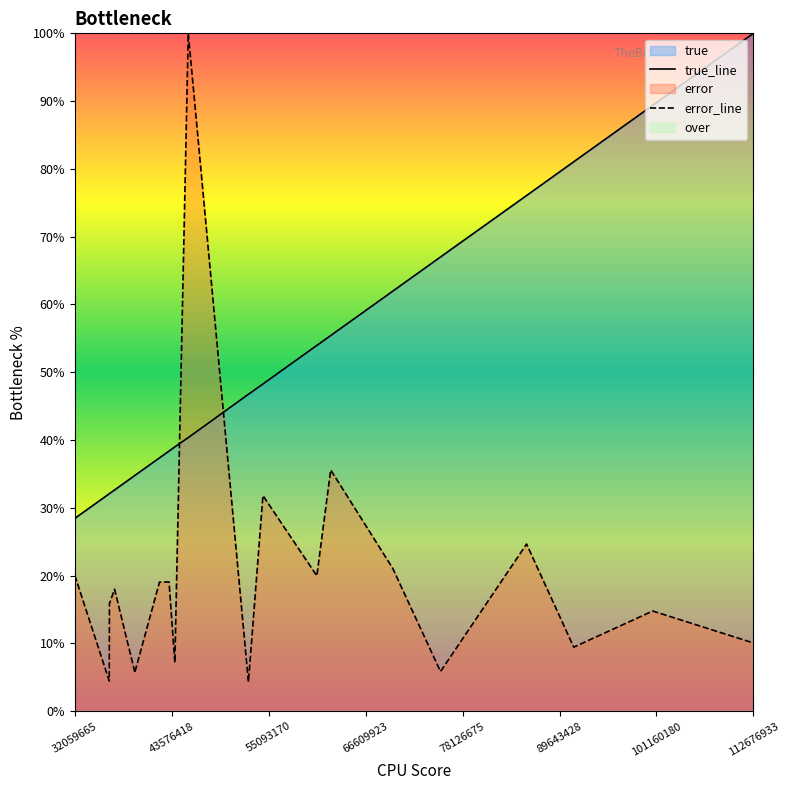

Reading right to left, extract all data points from this chart.

true_line: 100.0	89.4	81.1	76.1	67.0	62.0	55.4	54.0	48.3	46.8	40.4	39.0	38.4	37.4	34.8	34.8	32.6	32.1	32.1	28.4
error_line: 10.1	14.8	9.5	24.7	5.9	21.1	35.6	20.0	31.8	4.3	100.0	7.2	19.1	19.0	5.8	5.6	18.0	15.9	4.5	20.1